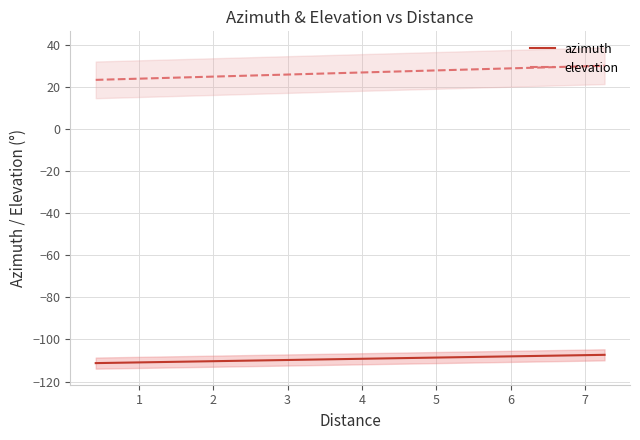

List the labels in order of azimuth value, largest first.

28, 27, 29, 39, 38, 30, 26, 13, 14, 19, 37, 20, 12, 18, 31, 5, 21, 25, 36, 17, 15, 23, 4, 11, 22, 6, 9, 24, 32, 35, 8, 7, 16, 10, 3, 34, 33, 2, 0, 1